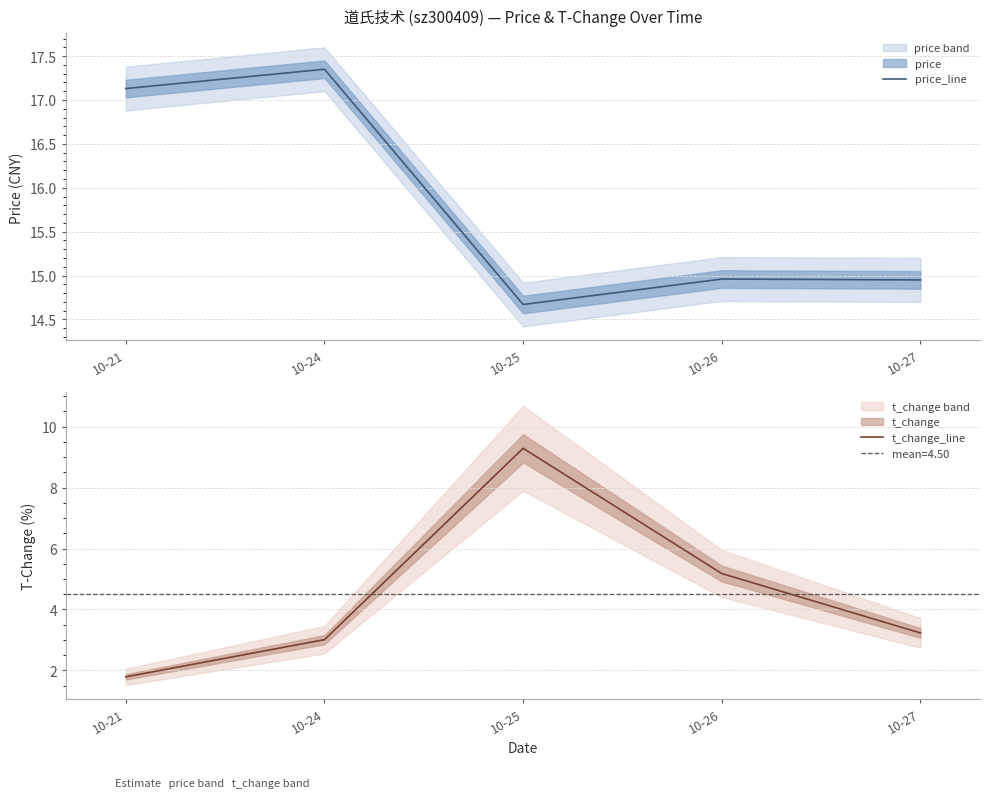

True or false: t_change_line and price_line intersect in this chart.

False